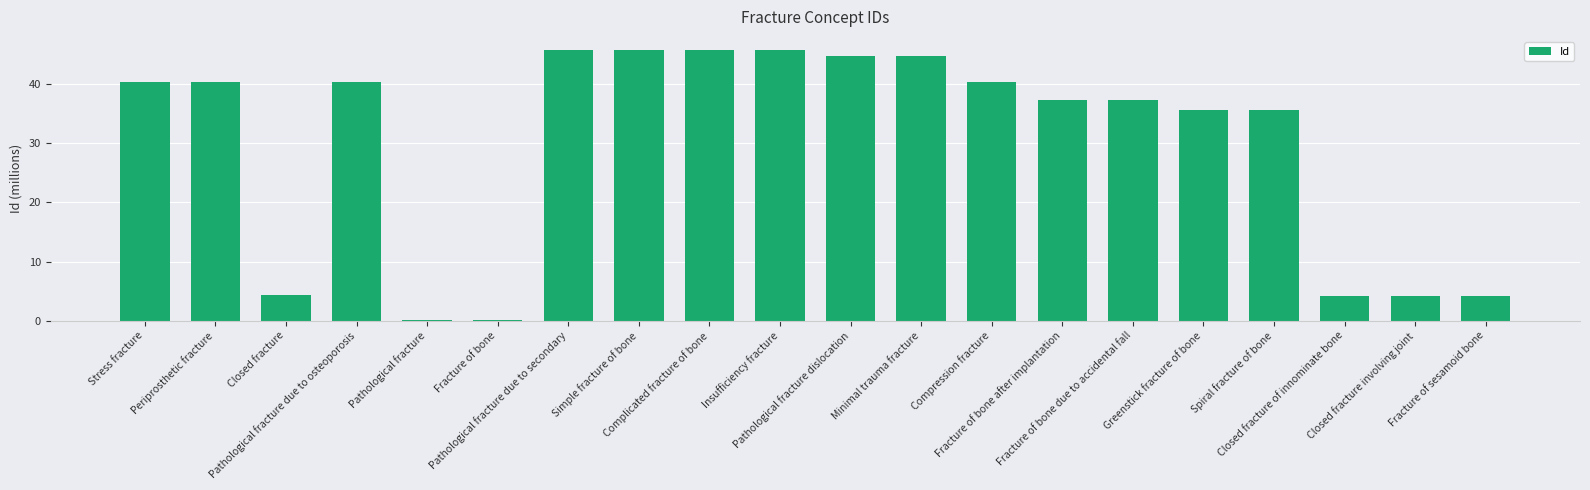

What is the change in value from Pathological fracture to Greenstick fracture of bone?

+35.5